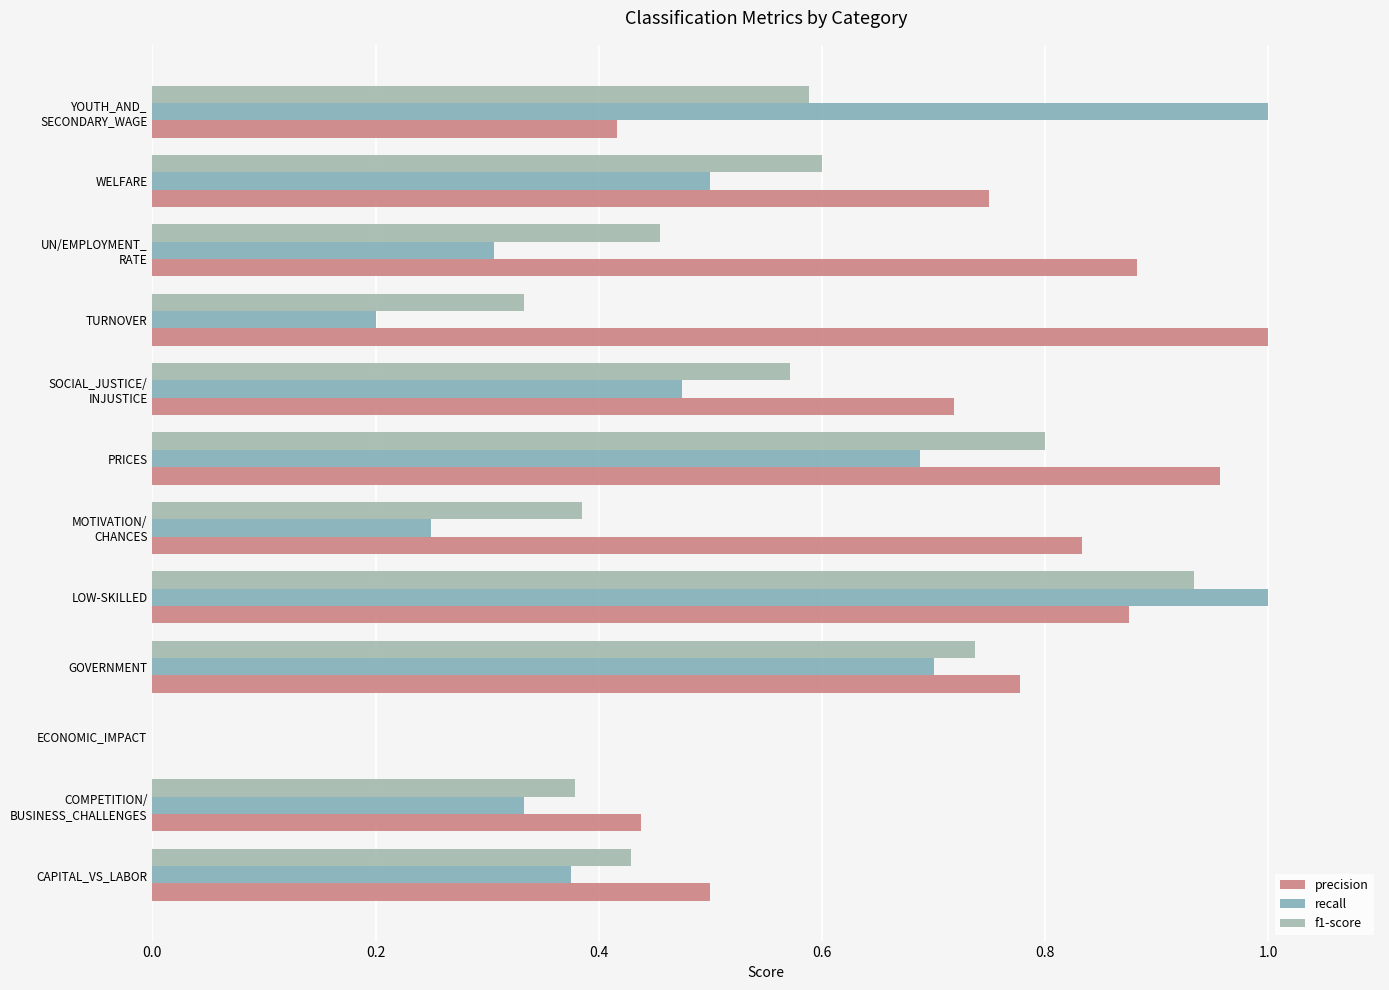

How many positive values does the recall series have?

11